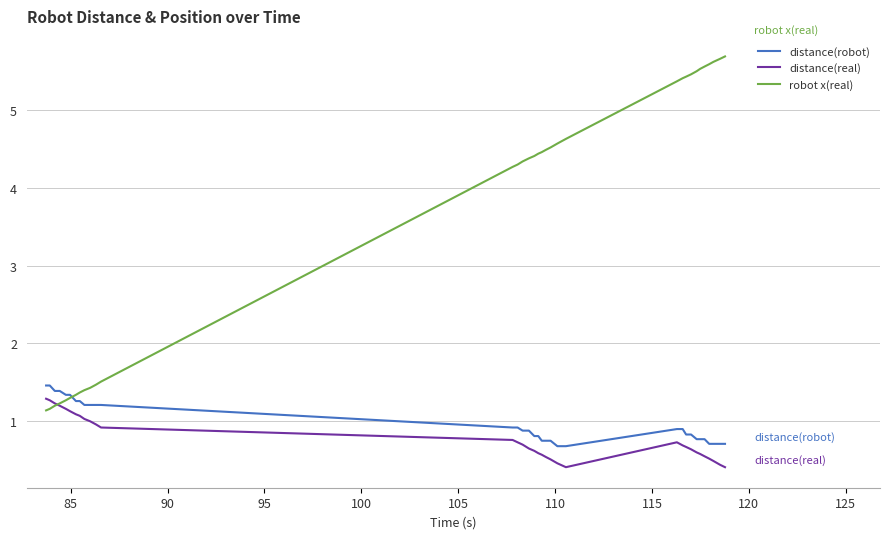

What is the minimum value shown in the chart?

0.4